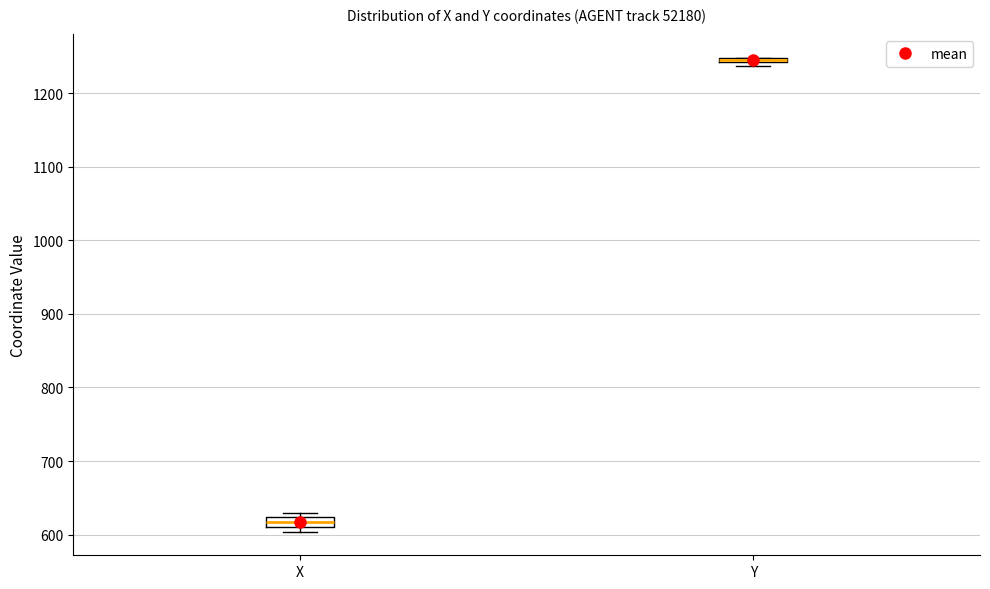

Where is the lower edge of the box for X on the y-axis? The values are not printed on the chart, so give them approximately, as read against the axis.

610